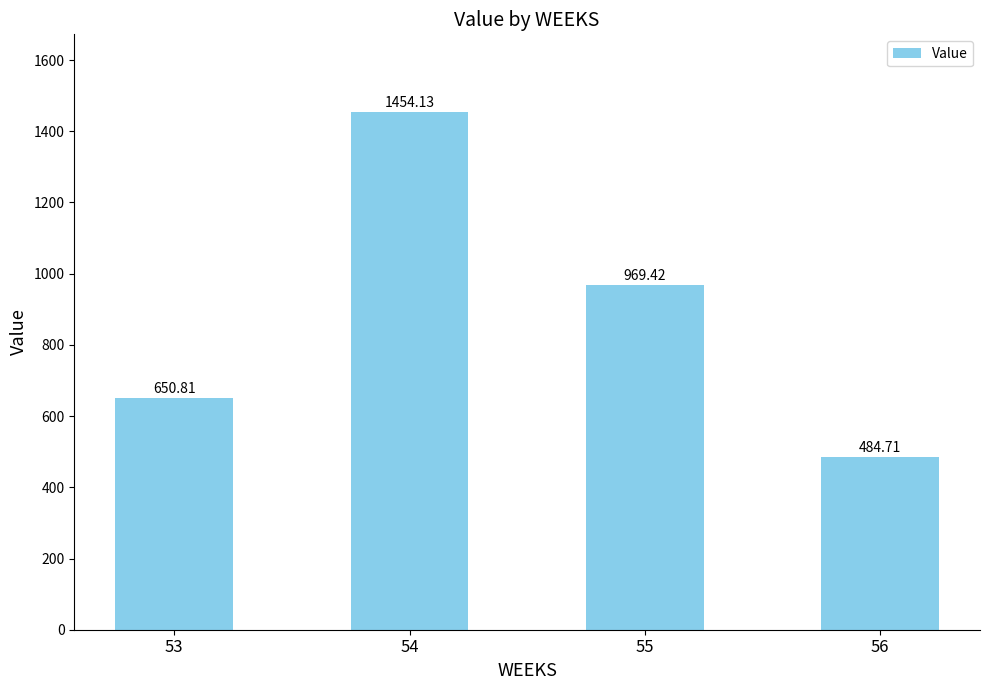

The value at 55 is 969.4. True or false?

True